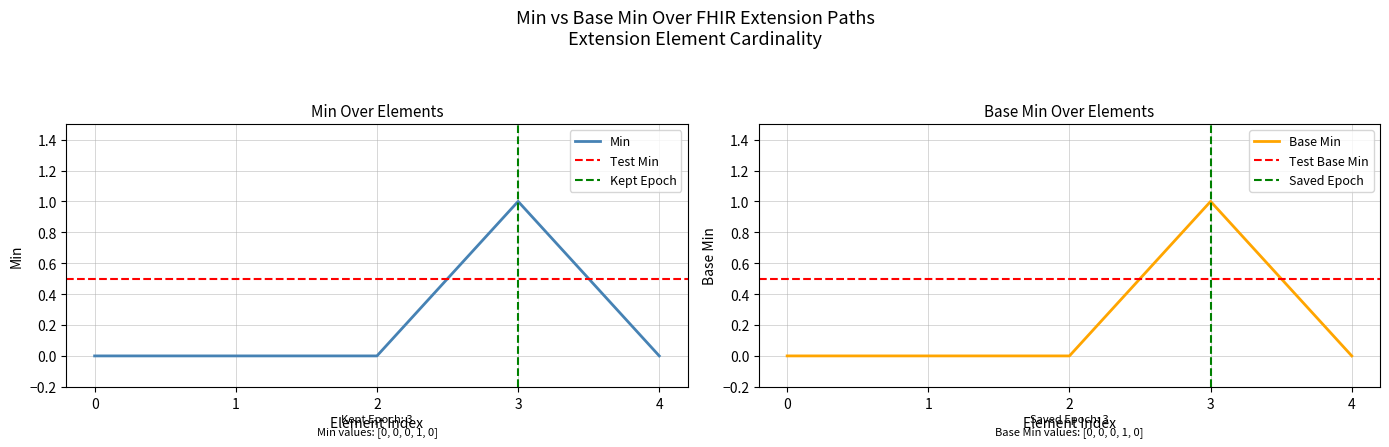

How many positive values does the Min series have?

1